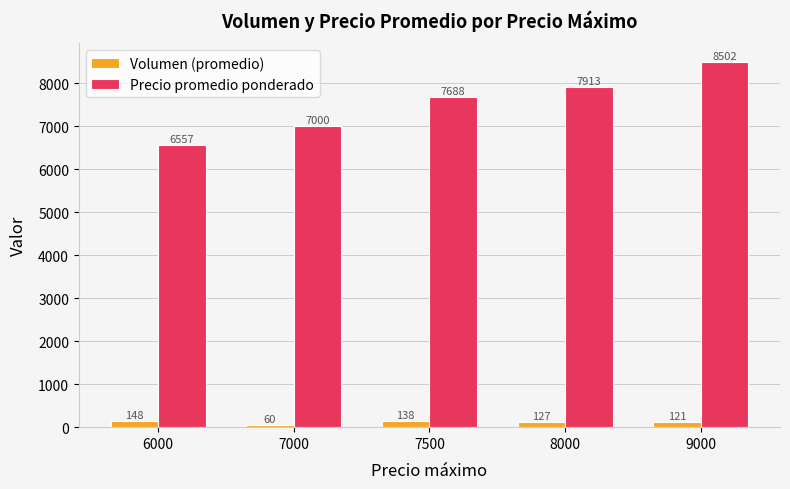

What value does the Volumen (promedio) series have at 9000?

121.0